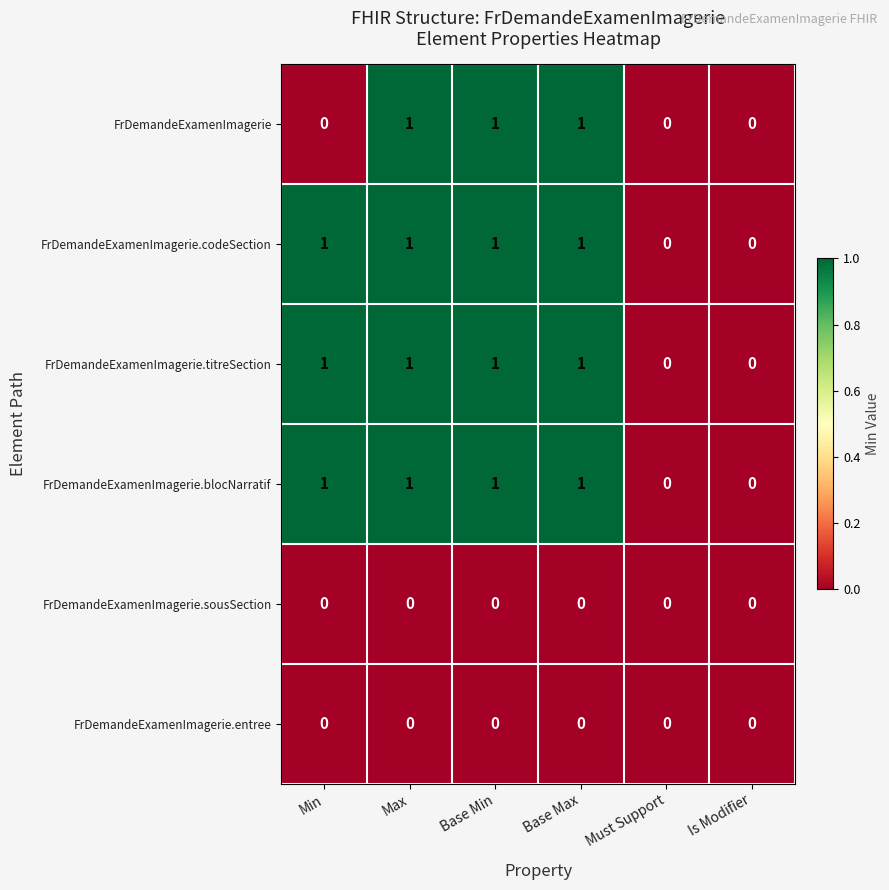

The value of FrDemandeExamenImagerie.sousSection at Base Max is 0. True or false?

True